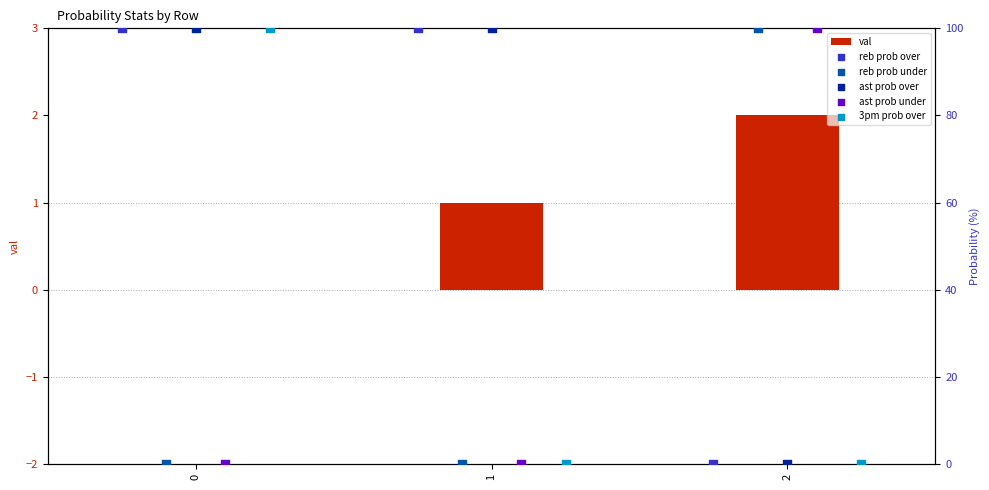

Which series has the largest Y range (max minus min)?

reb prob over